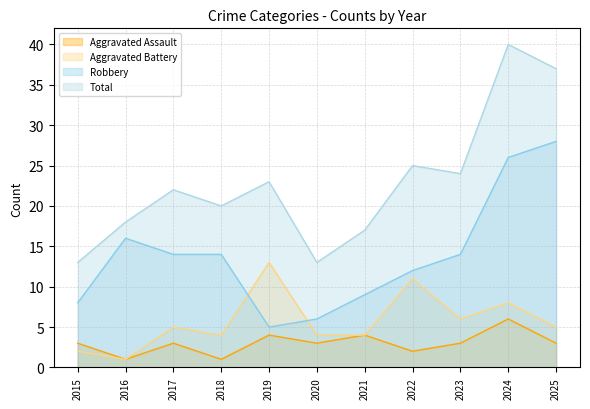

Where is the first local minimum for Aggravated Battery?

2016